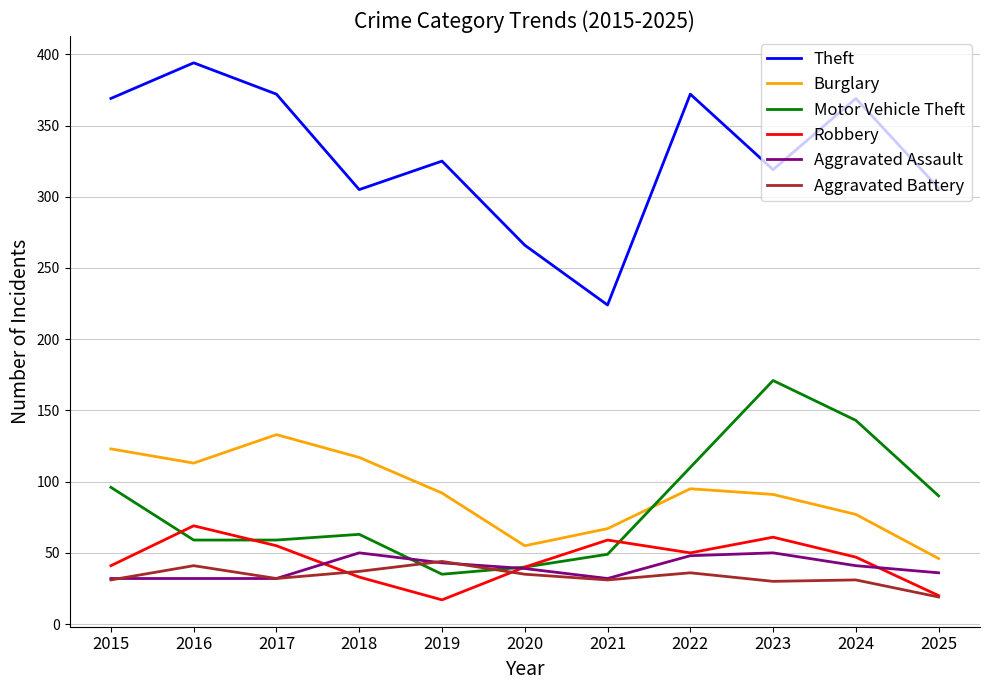

How many times do Motor Vehicle Theft and Burglary cross each other?

1